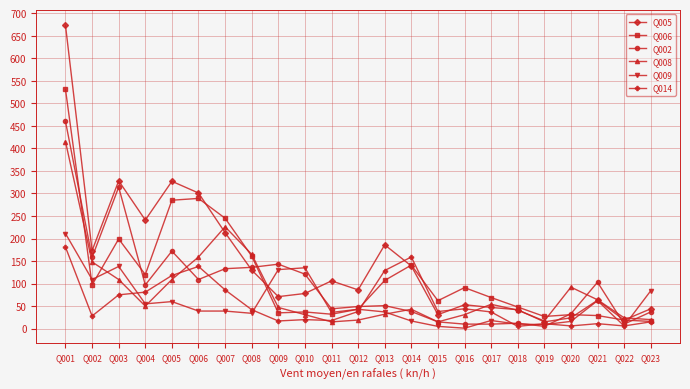

Does the chart have visible grid lines?

Yes